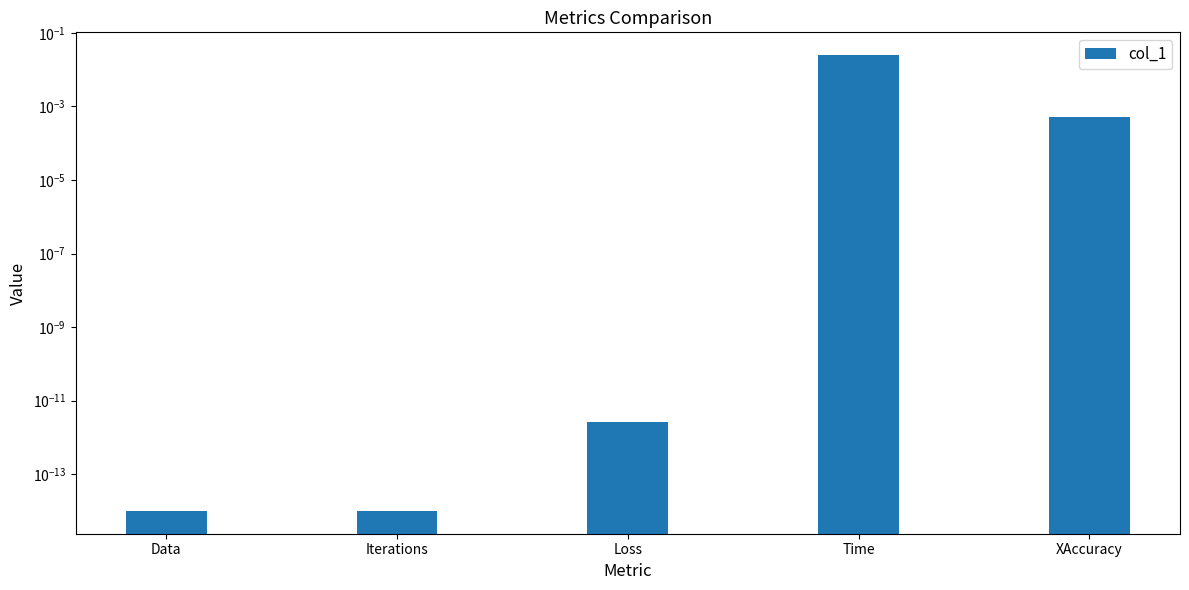

List the labels in order of value, smallest first.

Data, Iterations, Loss, XAccuracy, Time